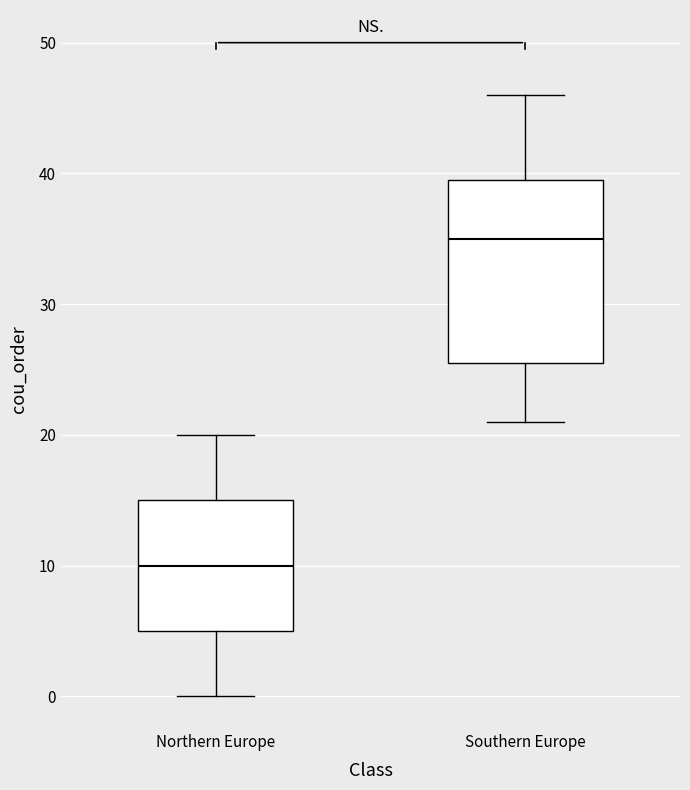

Which box's median line is the highest?

Southern Europe